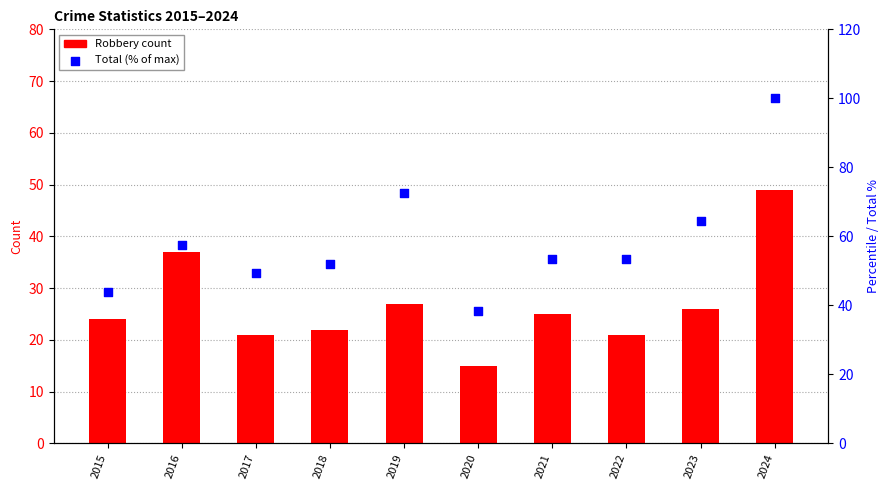

Which series has the largest total across all categories?

Total (percentile)